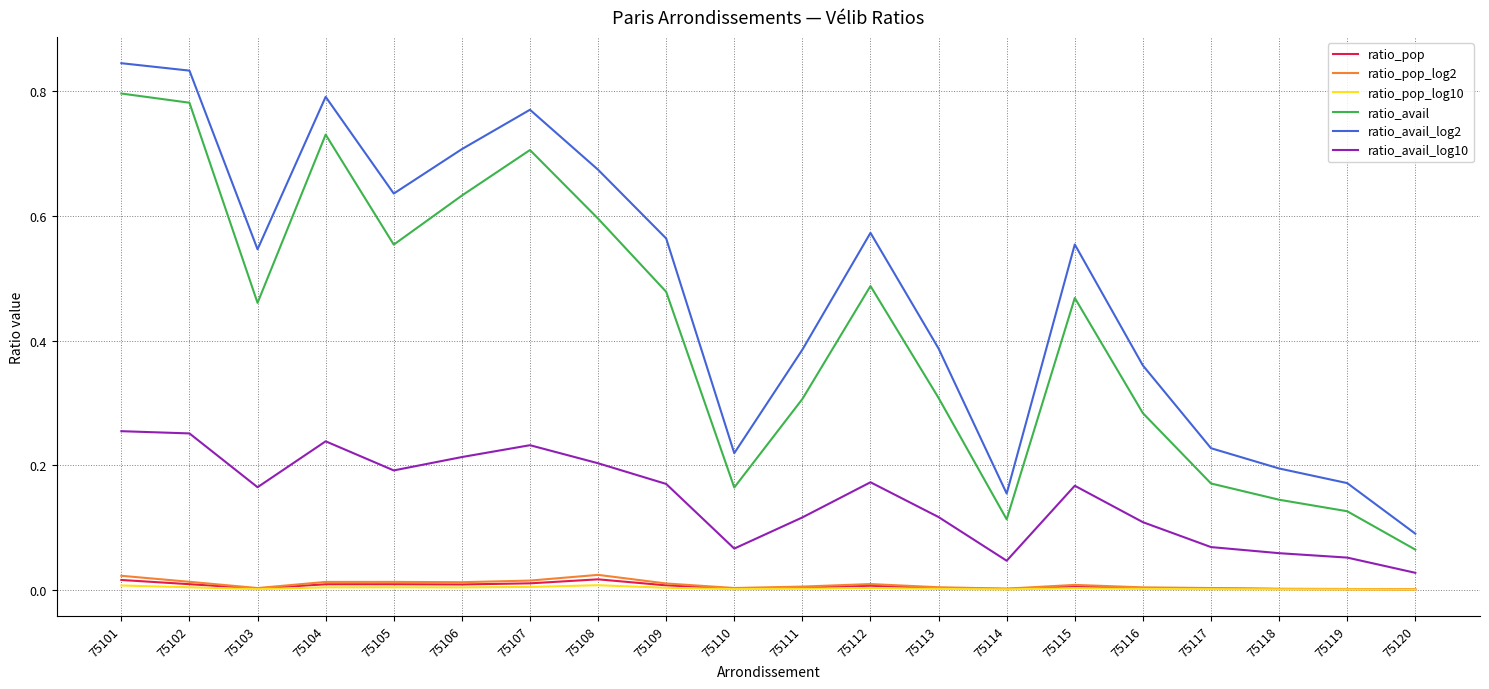

True or false: ratio_pop and ratio_pop_log2 intersect in this chart.

False